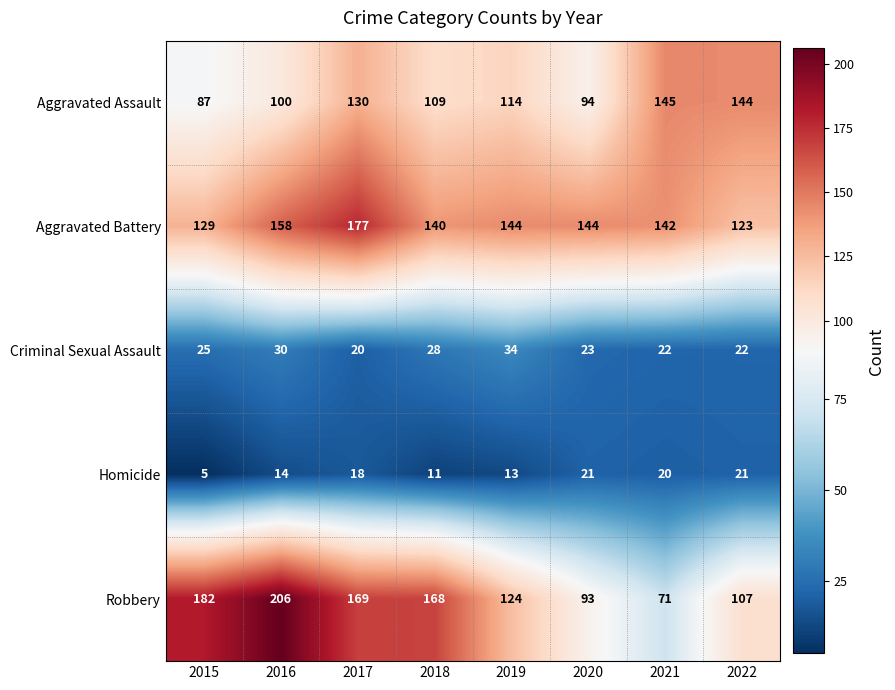

Is it true that Aggravated Assault equals 109 at 2018?

True